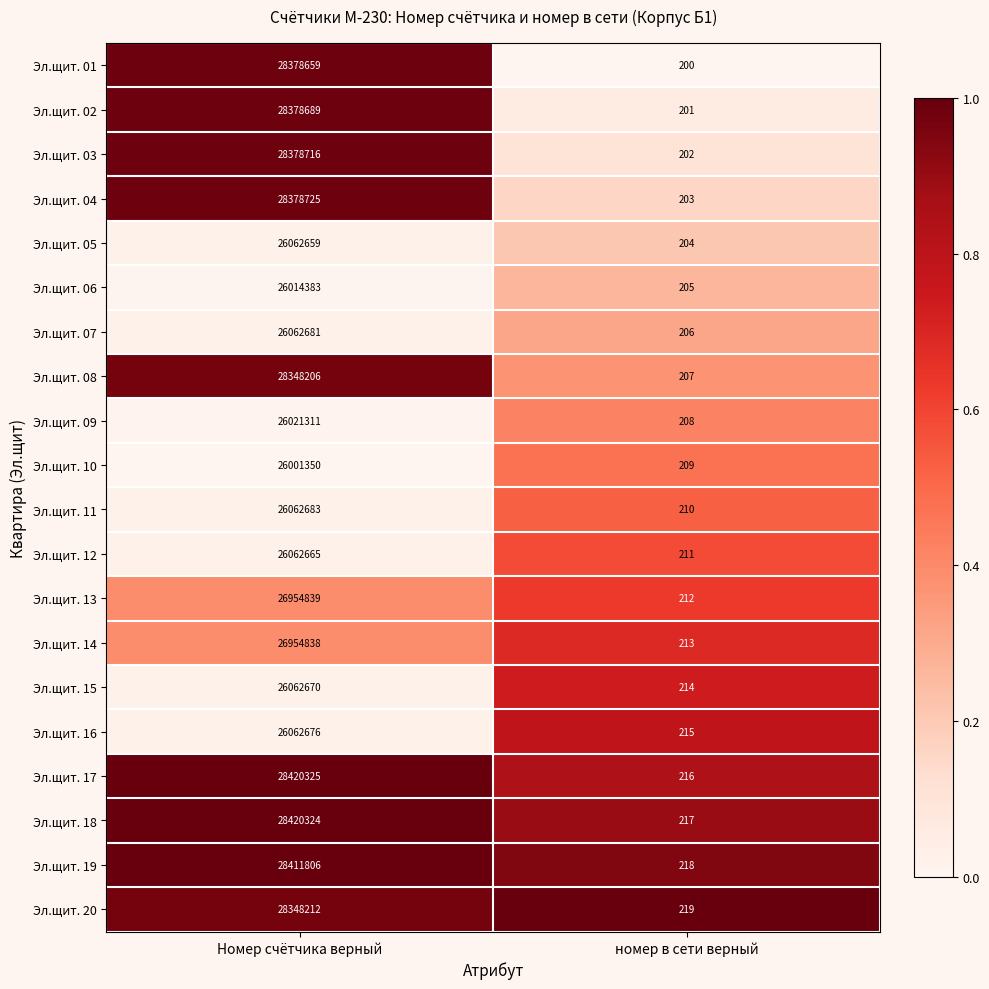

At Номер счётчика верный, list the series in order from smallest to largest.

Эл.щит. 10, Эл.щит. 06, Эл.щит. 09, Эл.щит. 05, Эл.щит. 12, Эл.щит. 15, Эл.щит. 16, Эл.щит. 07, Эл.щит. 11, Эл.щит. 14, Эл.щит. 13, Эл.щит. 08, Эл.щит. 20, Эл.щит. 01, Эл.щит. 02, Эл.щит. 03, Эл.щит. 04, Эл.щит. 19, Эл.щит. 18, Эл.щит. 17